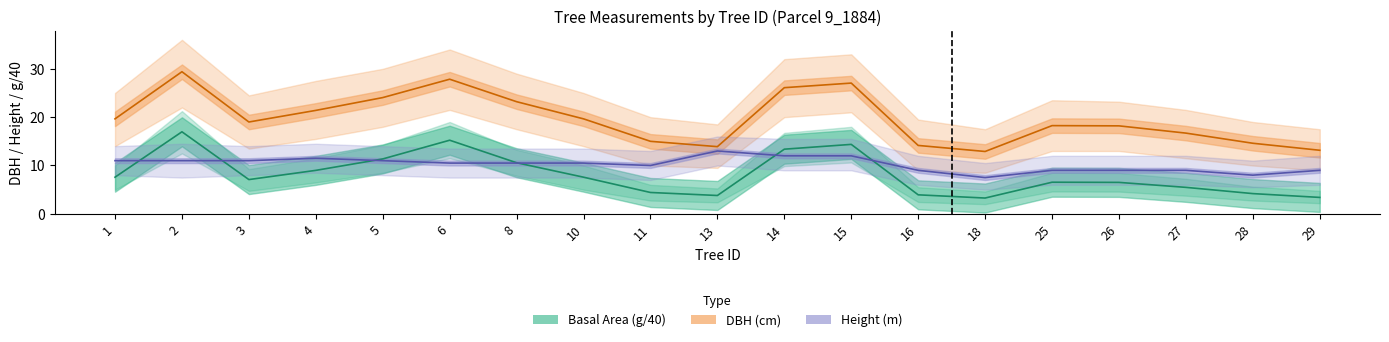

At which category does Height (m) reach its first local peak?

4